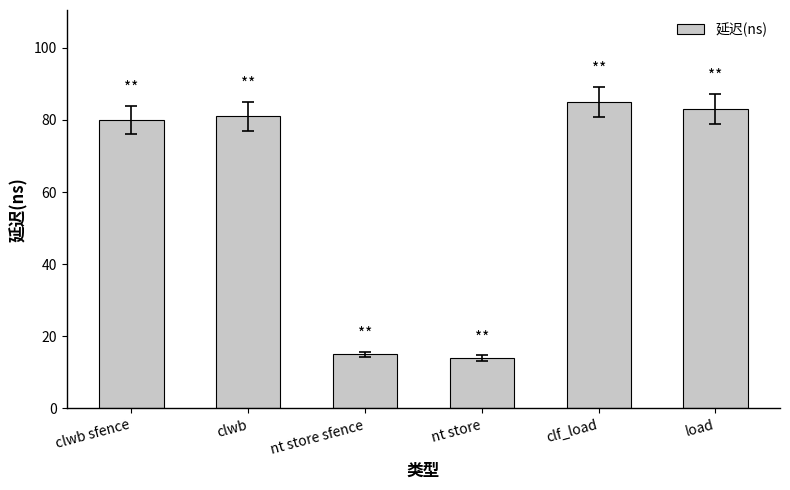

How many categories are shown in the chart?

6